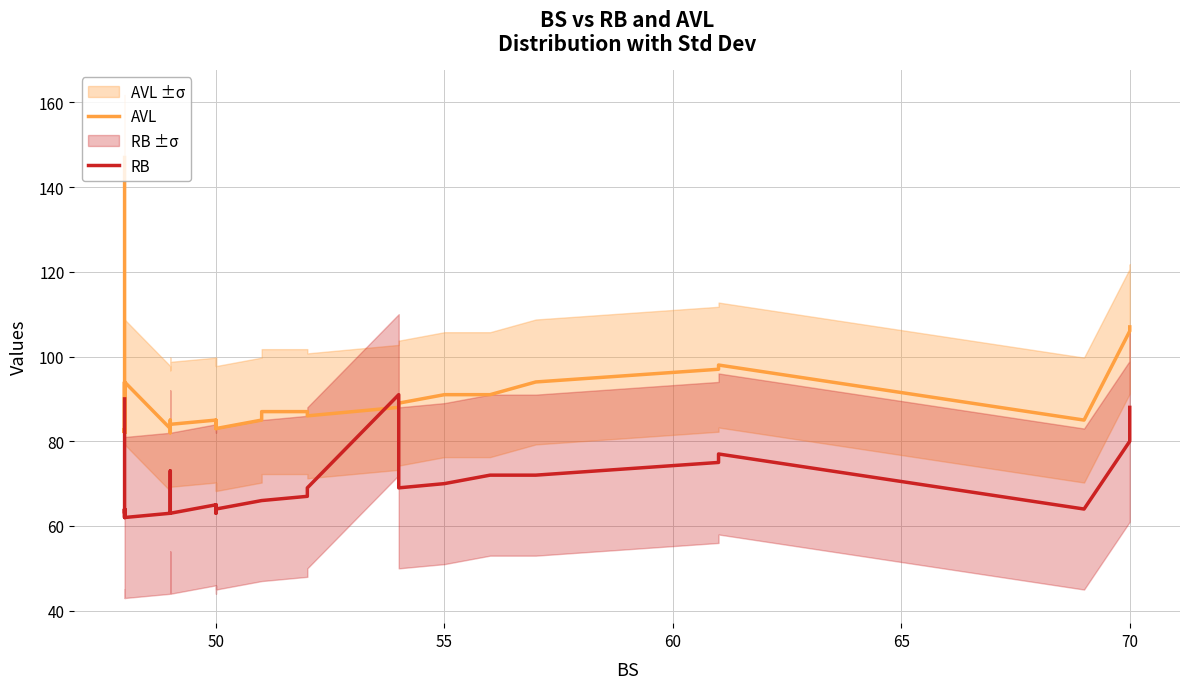

Count the number of categories in the chart.

39